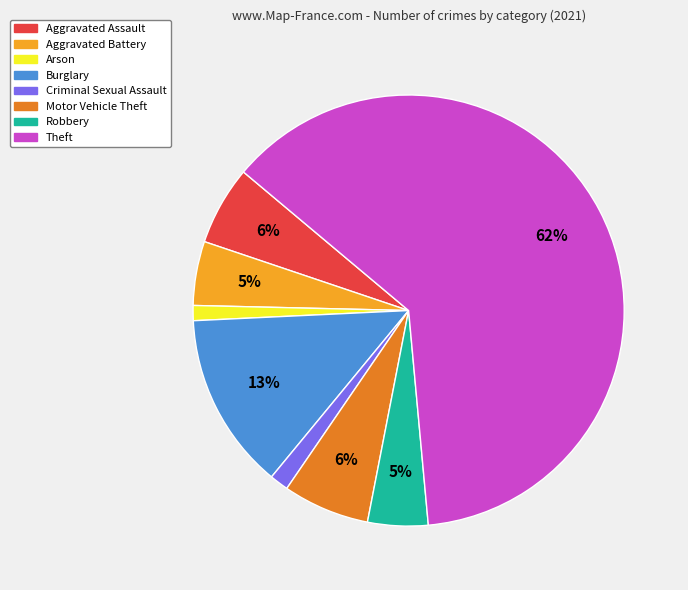

Is there any slice that represents more than half of the pie?

Yes